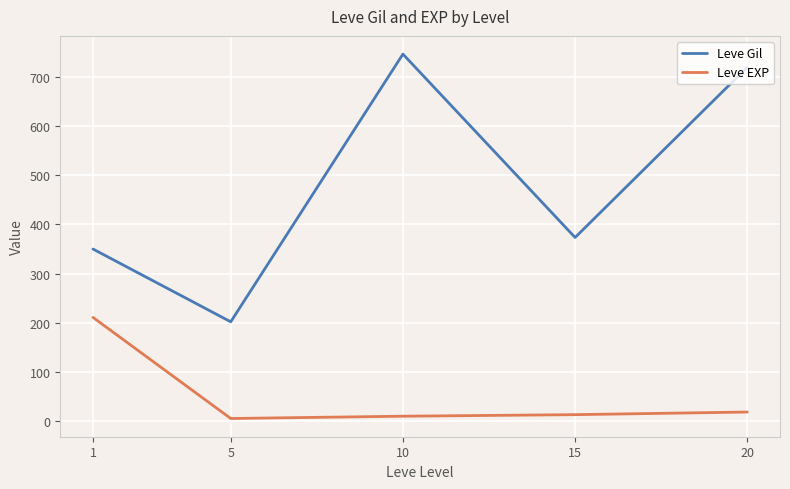

What is the difference between the second highest and second lowest values in the Leve EXP series?

8.5